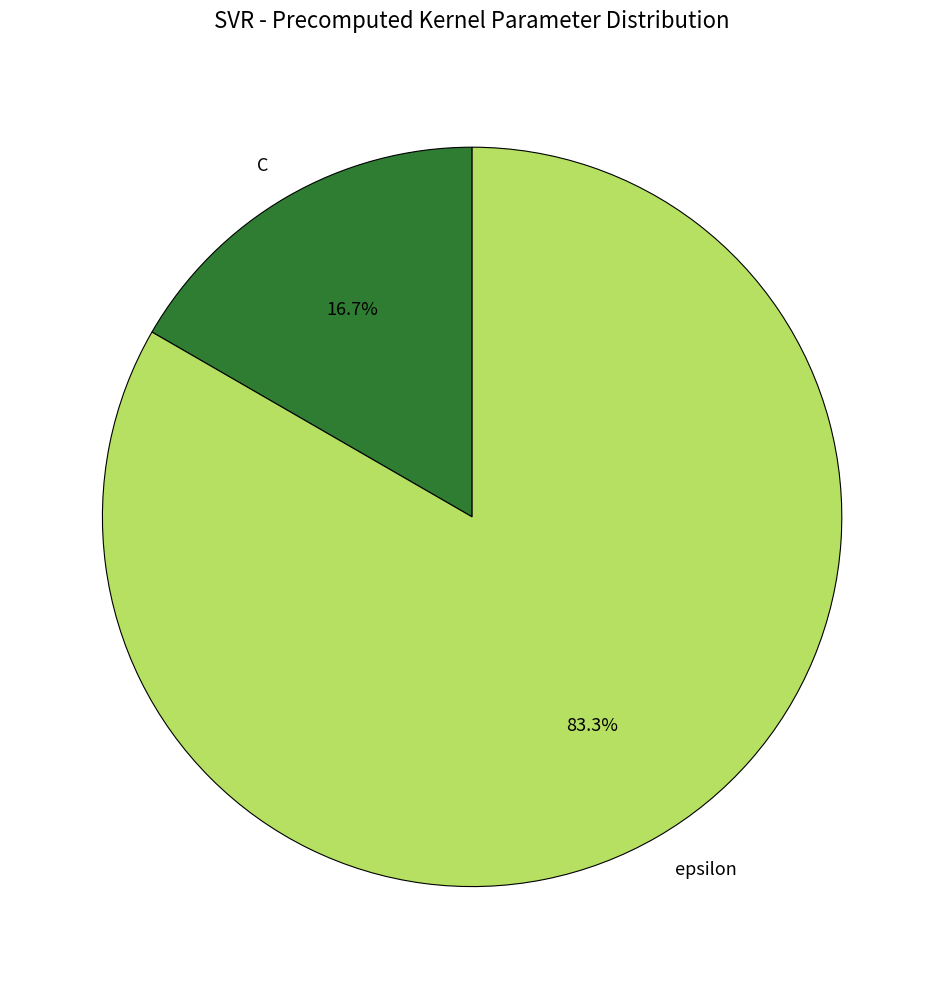

Is the sum of epsilon and C greater than half?

Yes